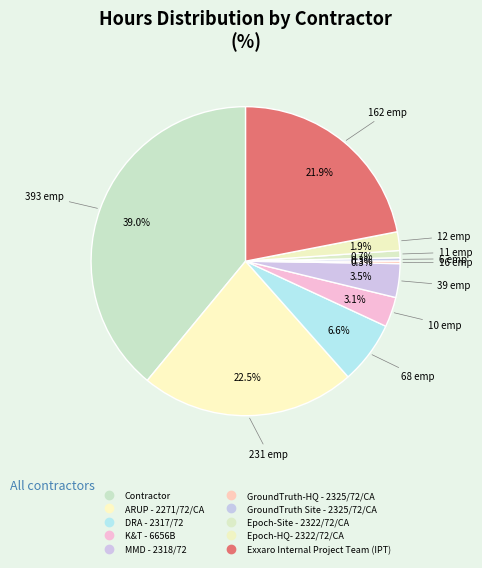

What percentage is the MMD - 2318/72 slice, to the nearest percent?

4%